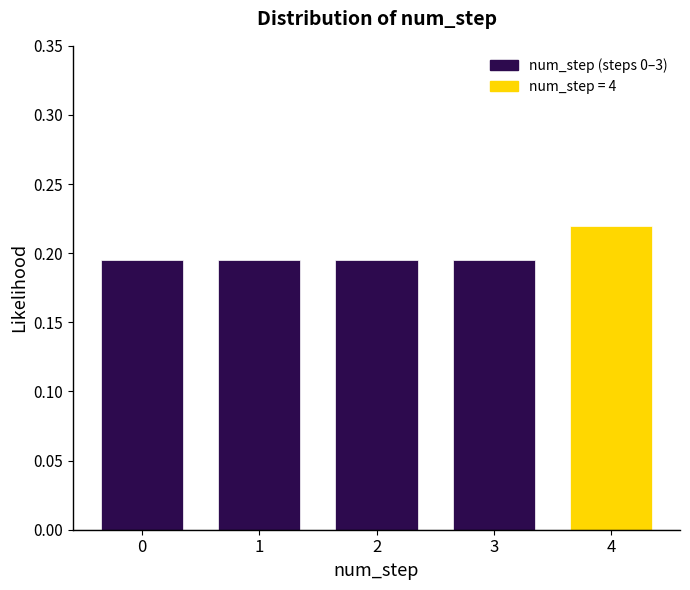

How many values are between 0 and 1?

5